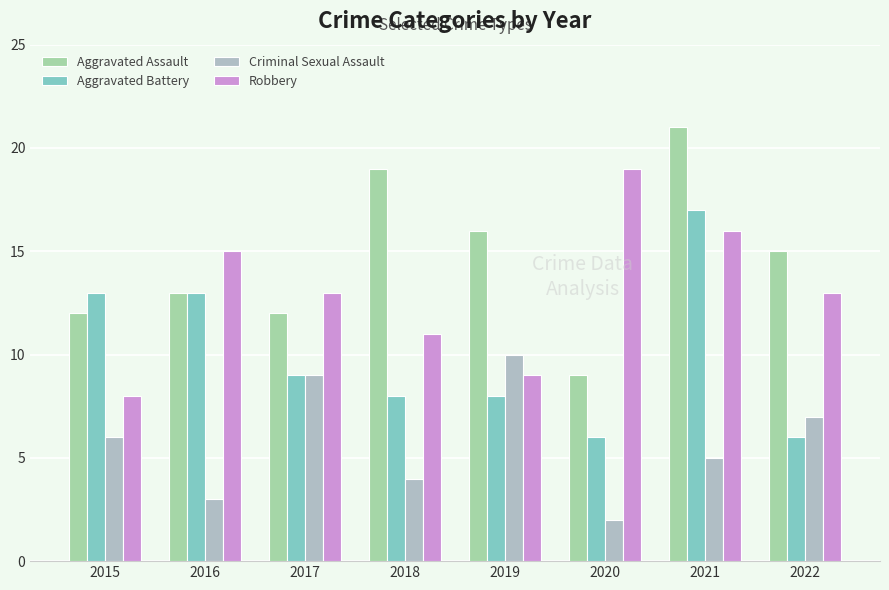

What is the sum of all Robbery values?

104